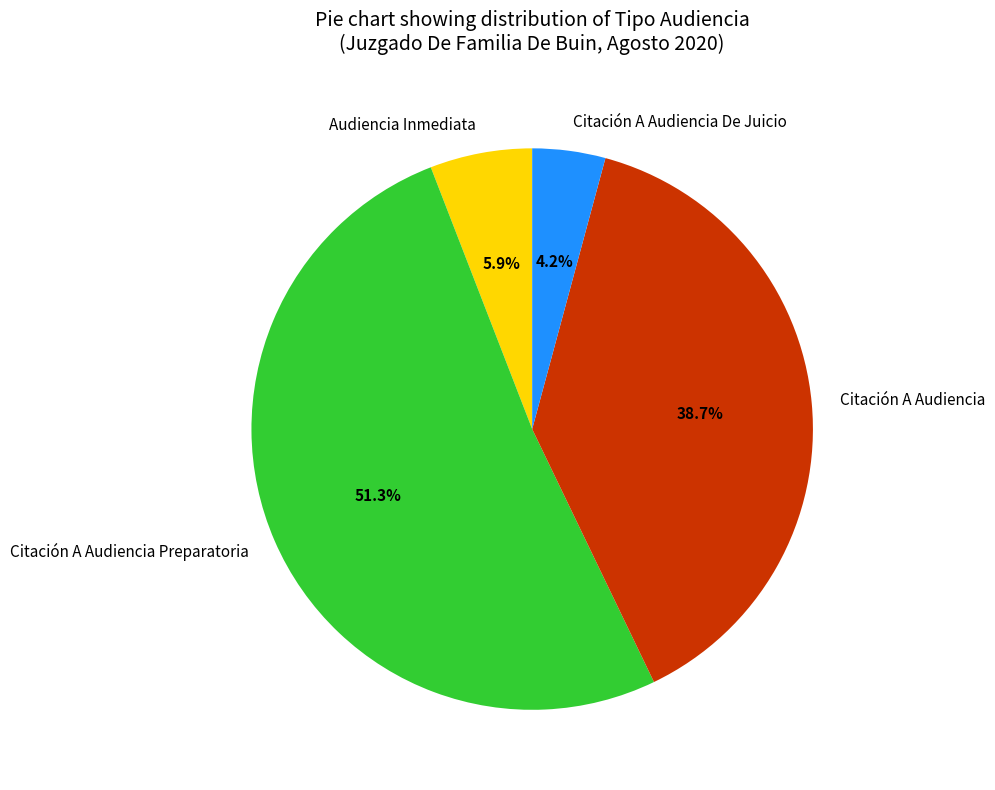

Rank the categories by value from lowest to highest.

Citación A Audiencia De Juicio, Audiencia Inmediata, Citación A Audiencia, Citación A Audiencia Preparatoria